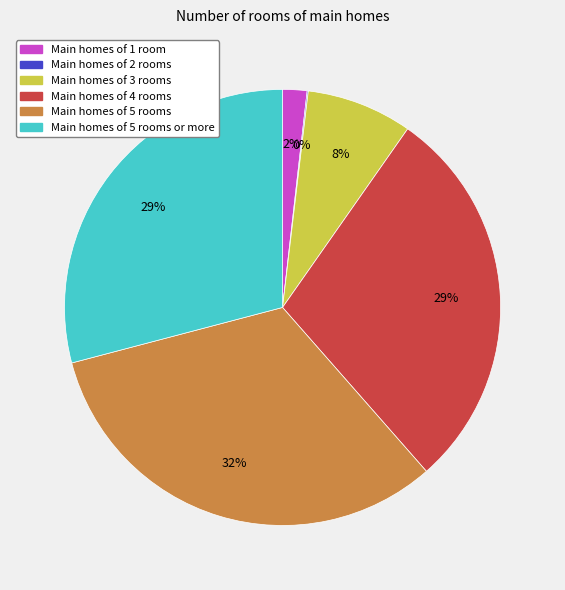

True or false: Main homes of 5 rooms accounts for 32% of the total.

True